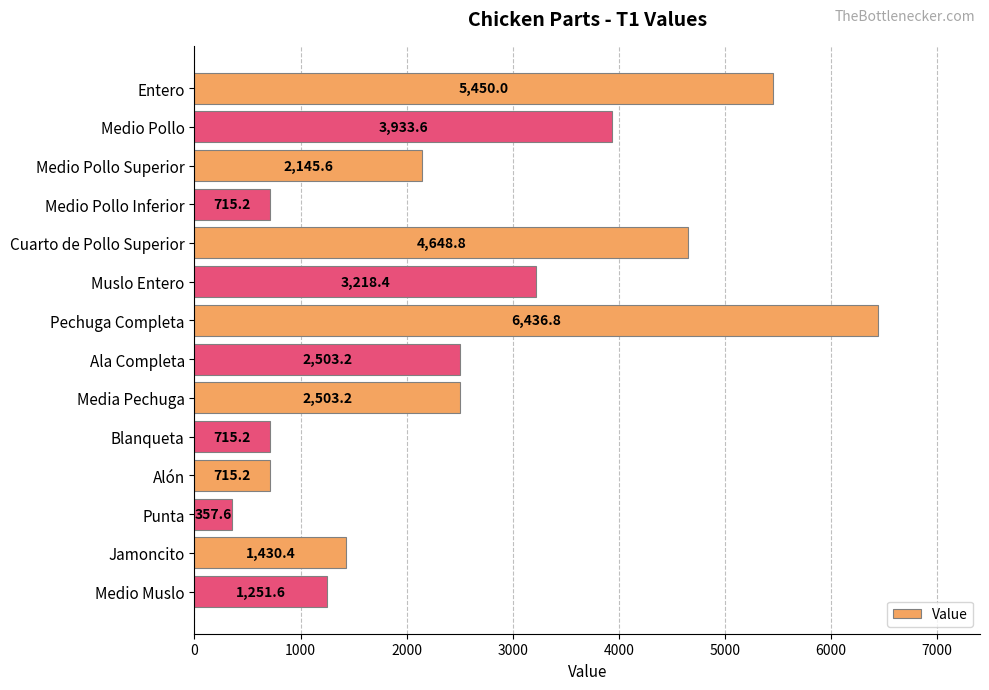

Which has a higher value, Jamoncito or Medio Pollo Inferior?

Jamoncito